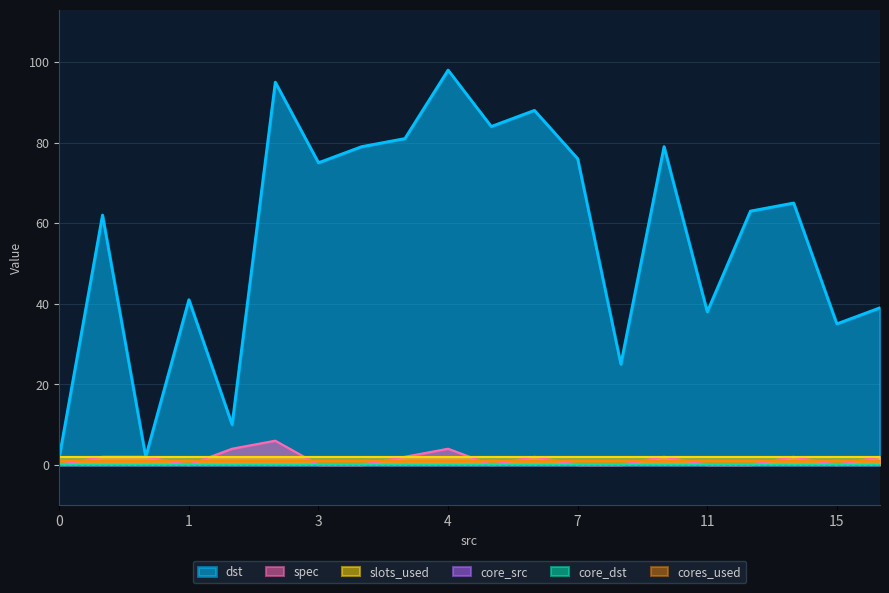

What is the greatest value displayed?

98